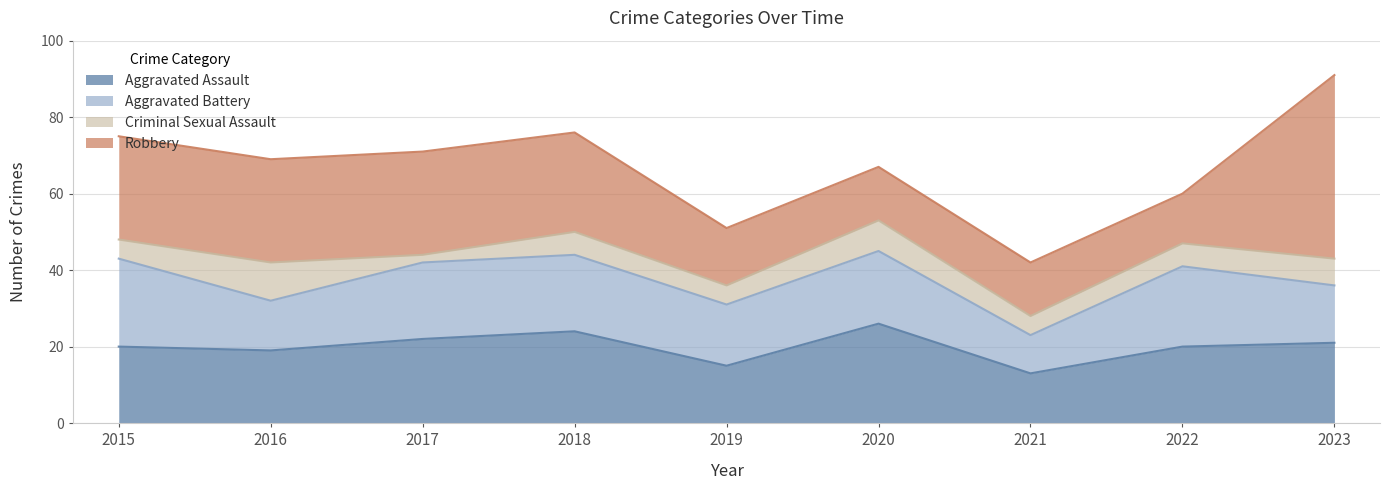

Which category has the highest value in the Robbery series?

2023